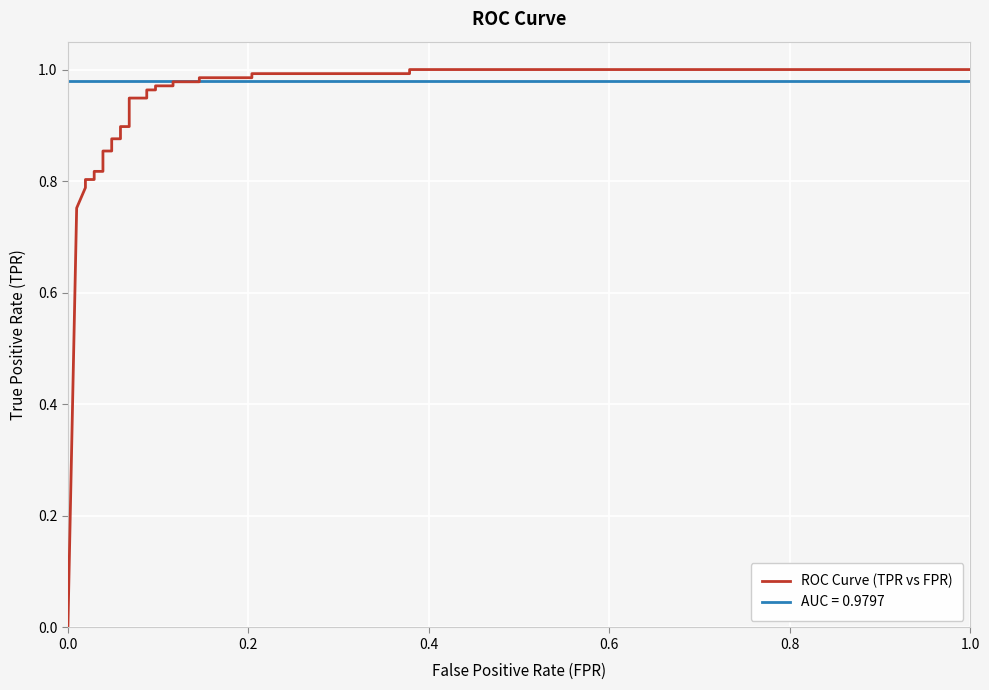

What is the greatest value displayed?

1.0